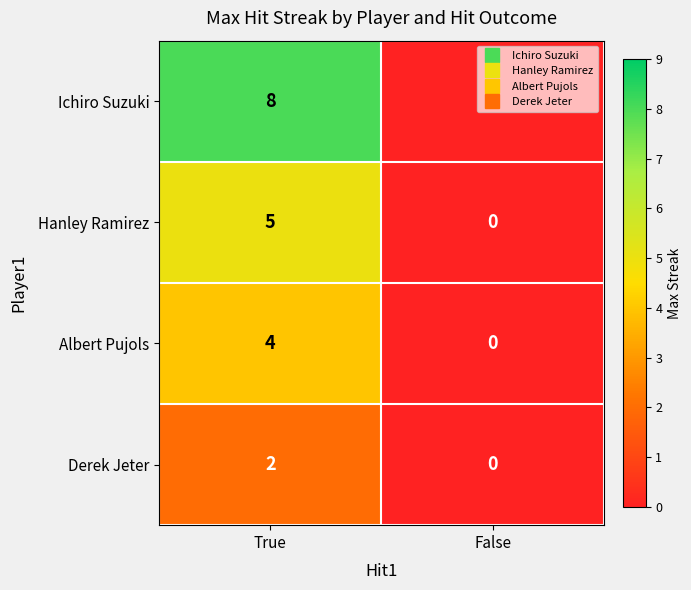

Count the number of categories in the chart.

2